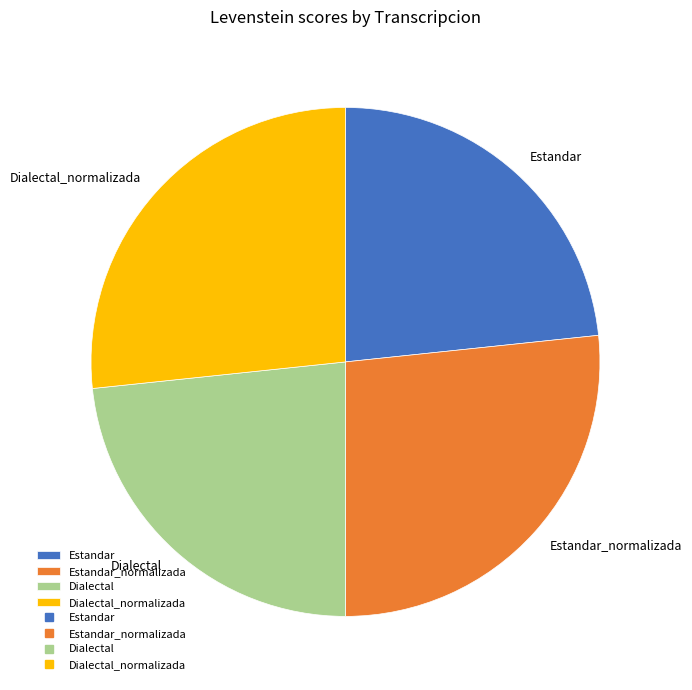

True or false: Estandar accounts for 38% of the total.

False